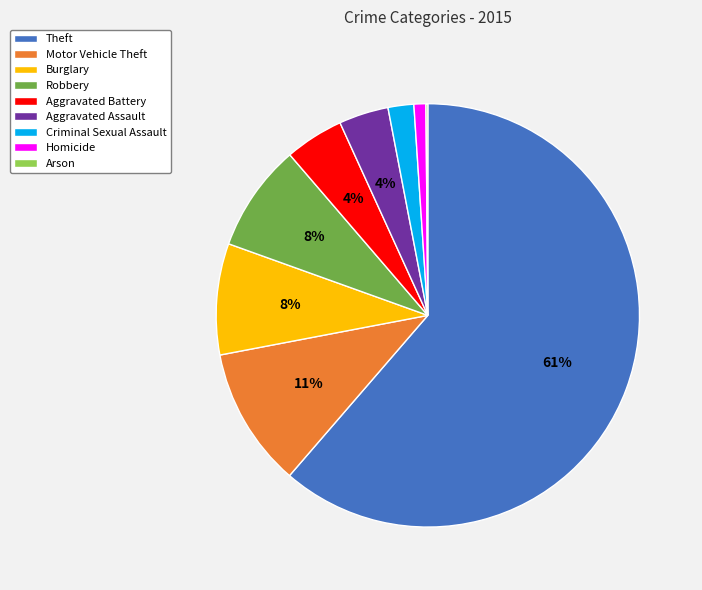

To the nearest percent, what portion does Homicide represent?

1%